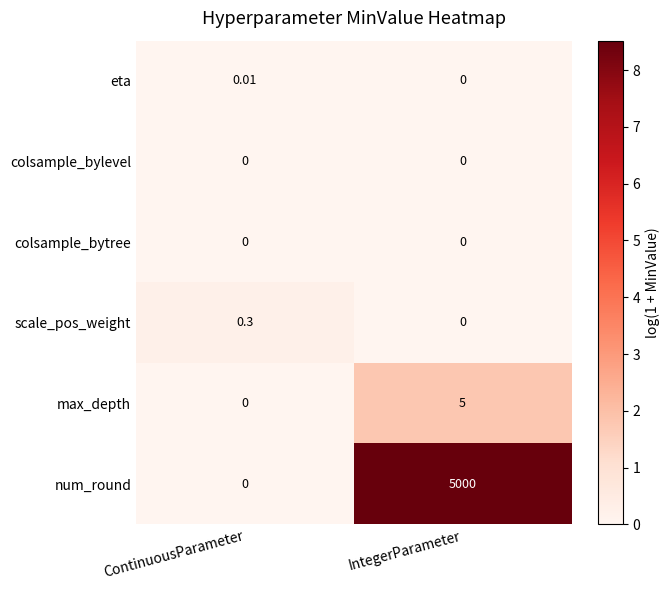

At which label does scale_pos_weight reach its peak?

ContinuousParameter